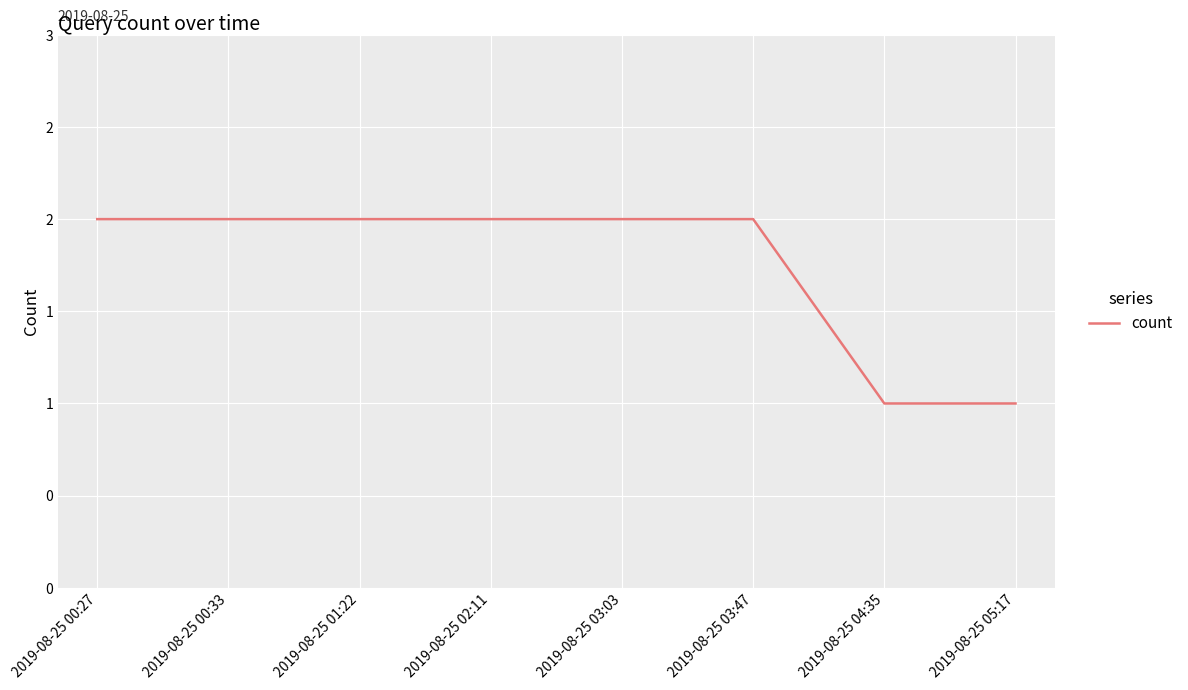

The chart shows a value of 2 at 2019-08-25 03:03. True or false?

True